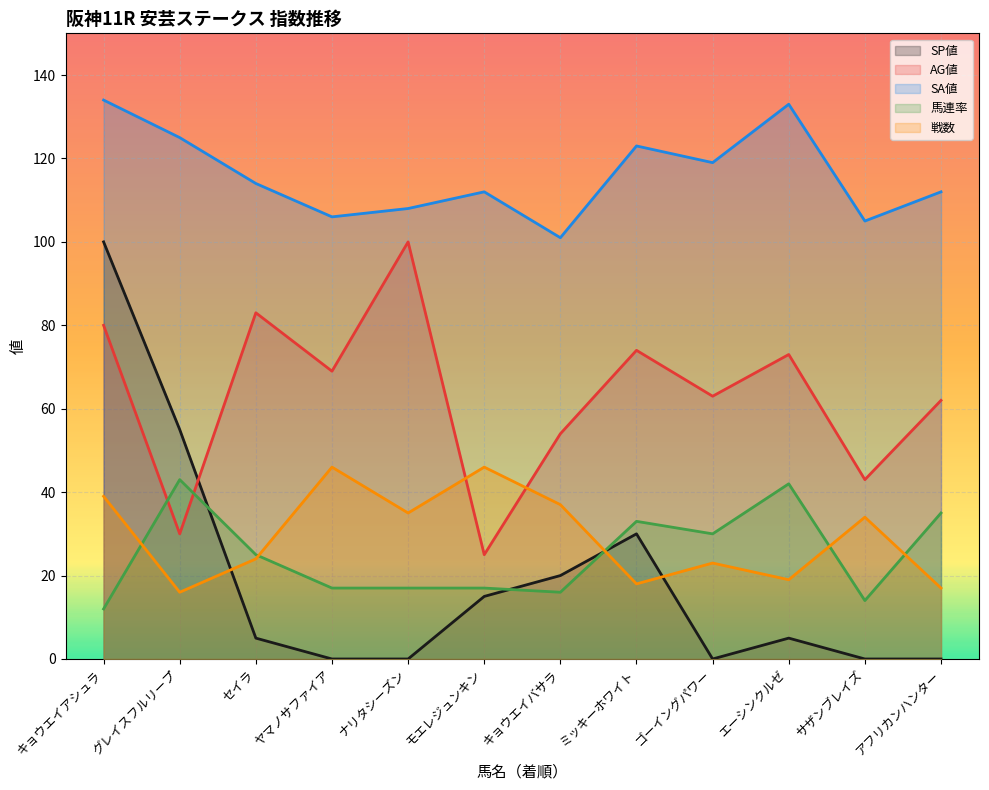

Does the chart display data point markers on the line(s)?

No